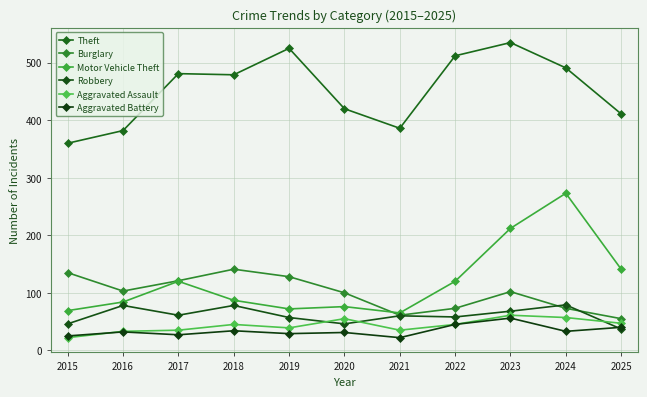

What is the minimum value for Motor Vehicle Theft?

65